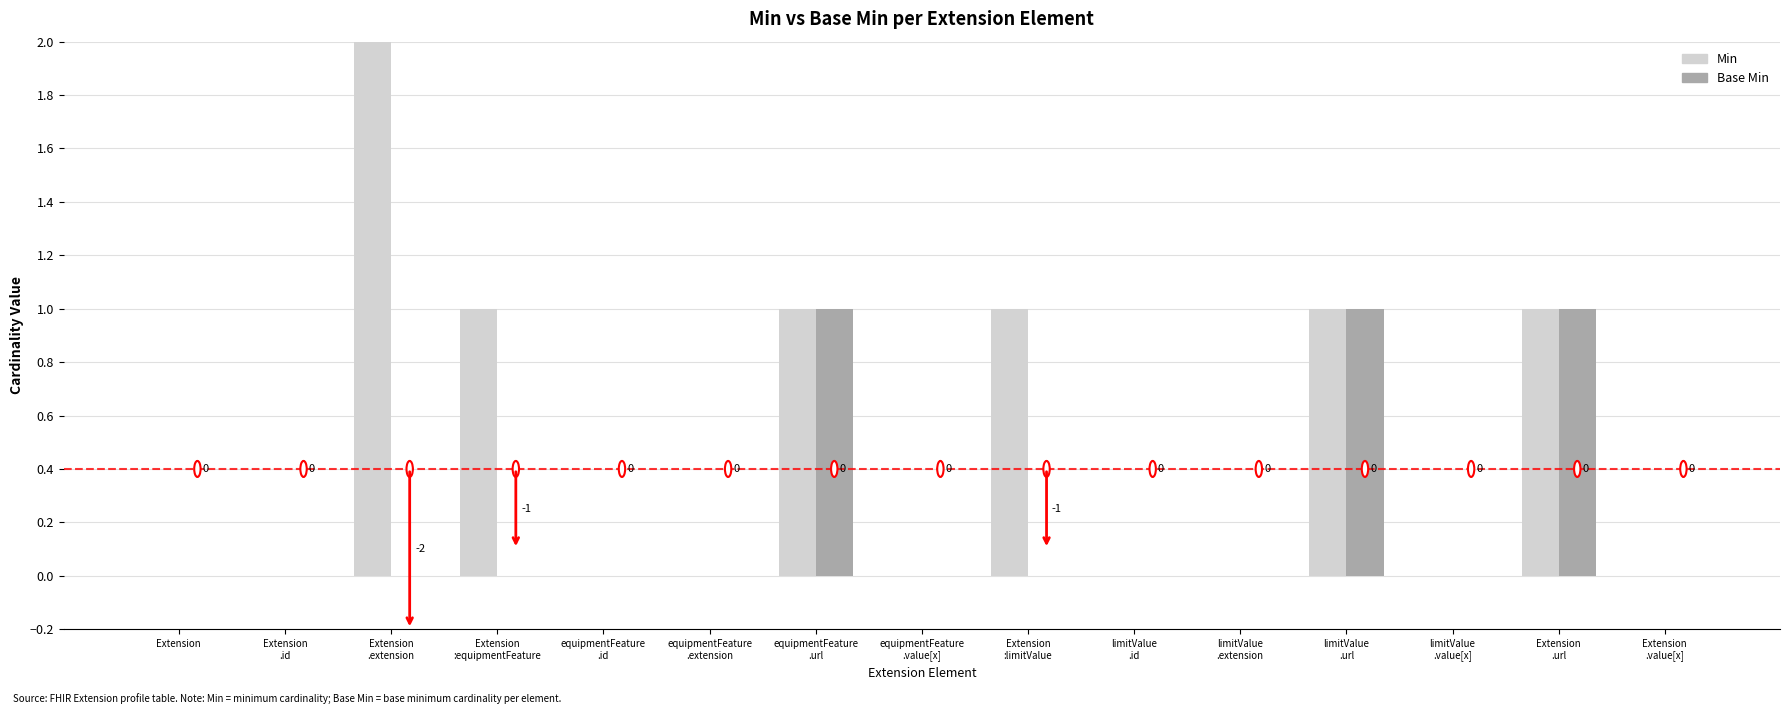

The value of Min at equipmentFeature
.value[x] is 0. True or false?

True